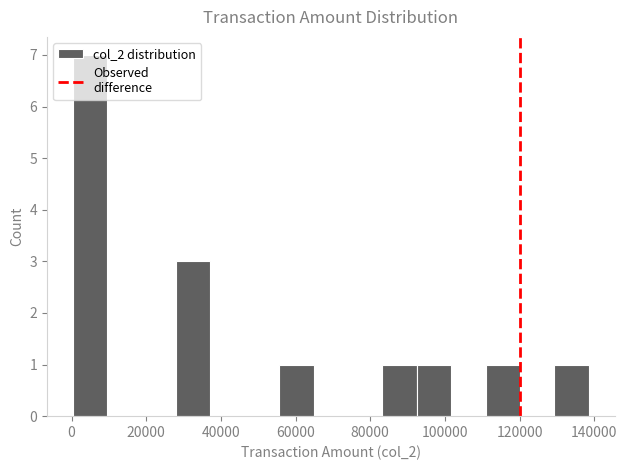

What is the height of the bar covering 0 to 10000 on the x-axis? Neither the bar edges nor the heights are printed on the chart, so give them approximately, as read against the axes.

7